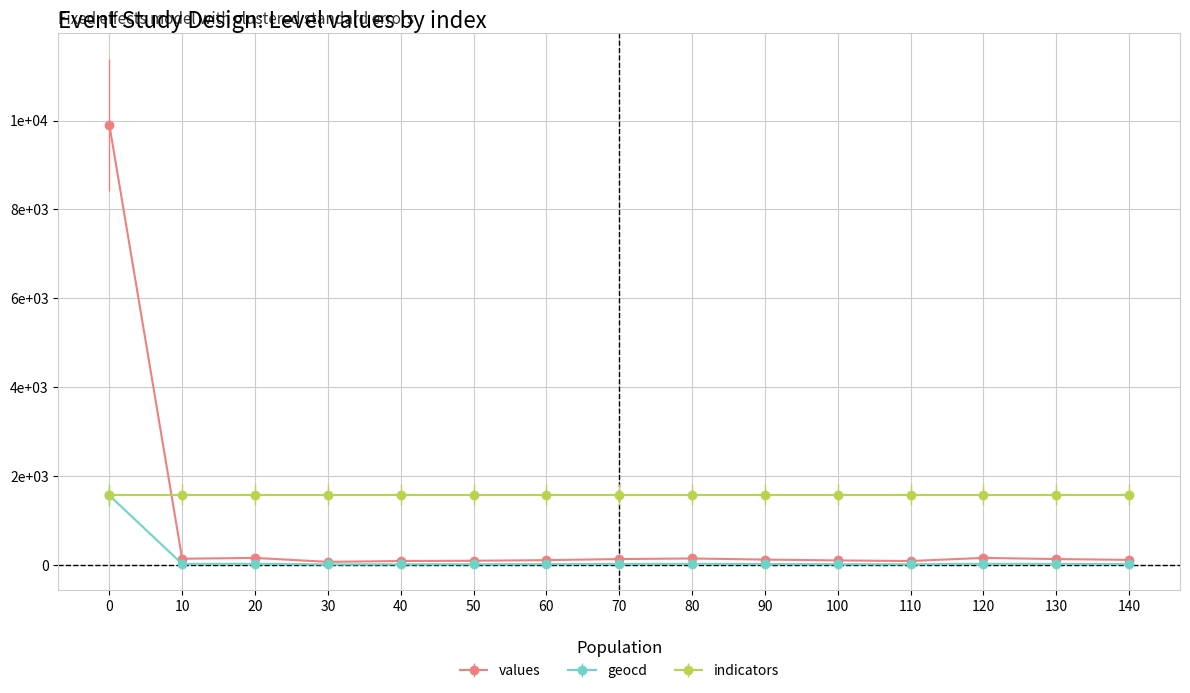

What is the difference between the maximum and minimum values in the geocd series?

1554